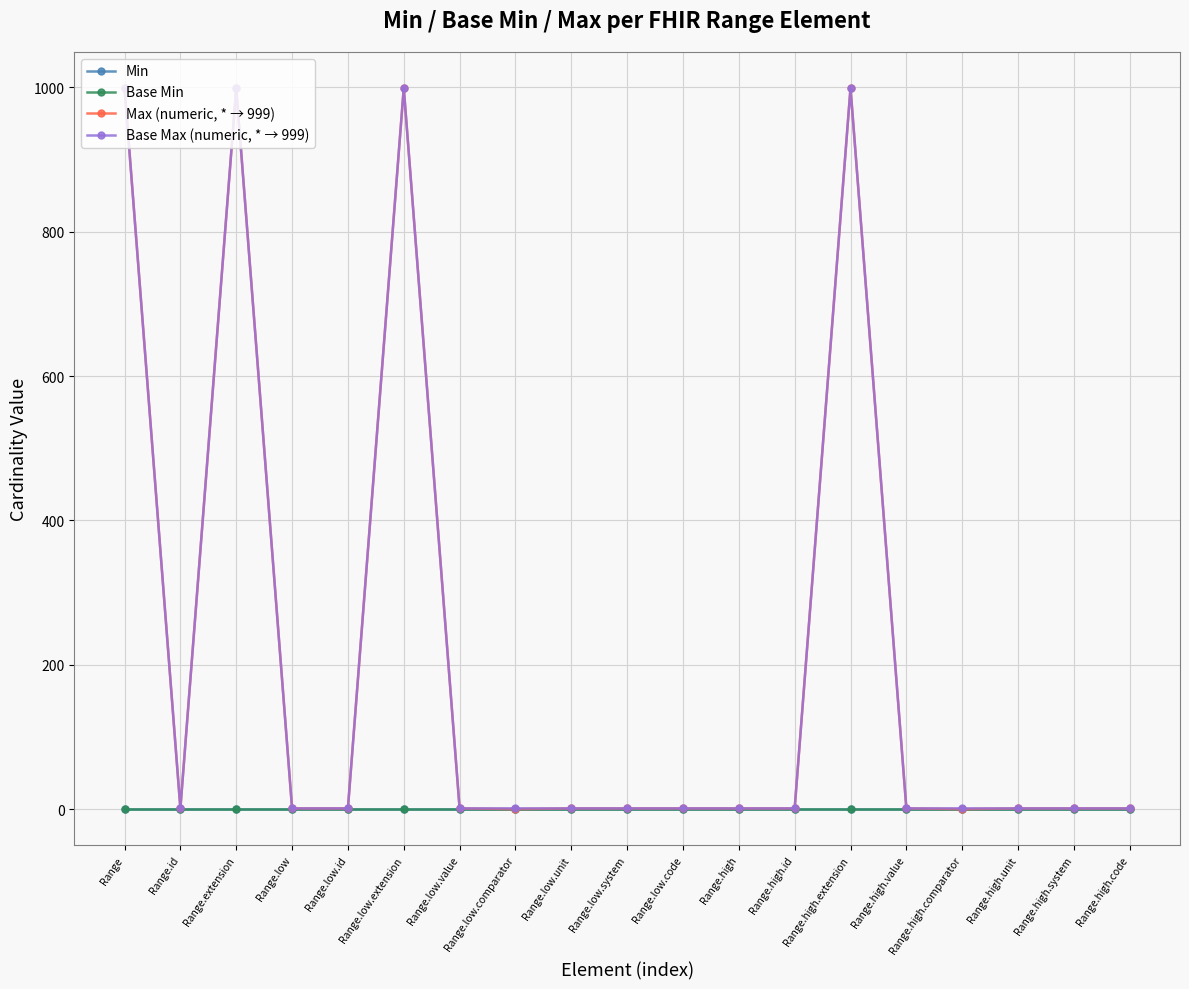

True or false: Min and Base Max (numeric, * → 999) intersect in this chart.

False